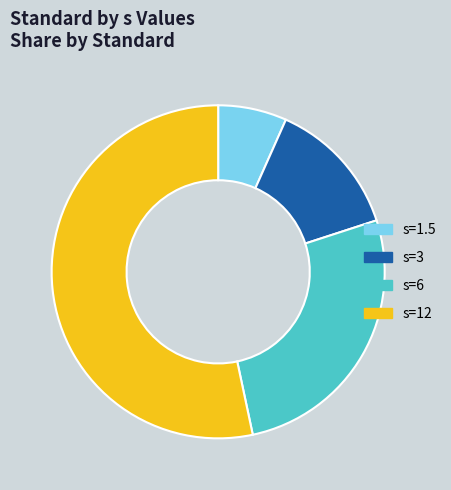

Rank the categories by value from highest to lowest.

s=12, s=6, s=3, s=1.5